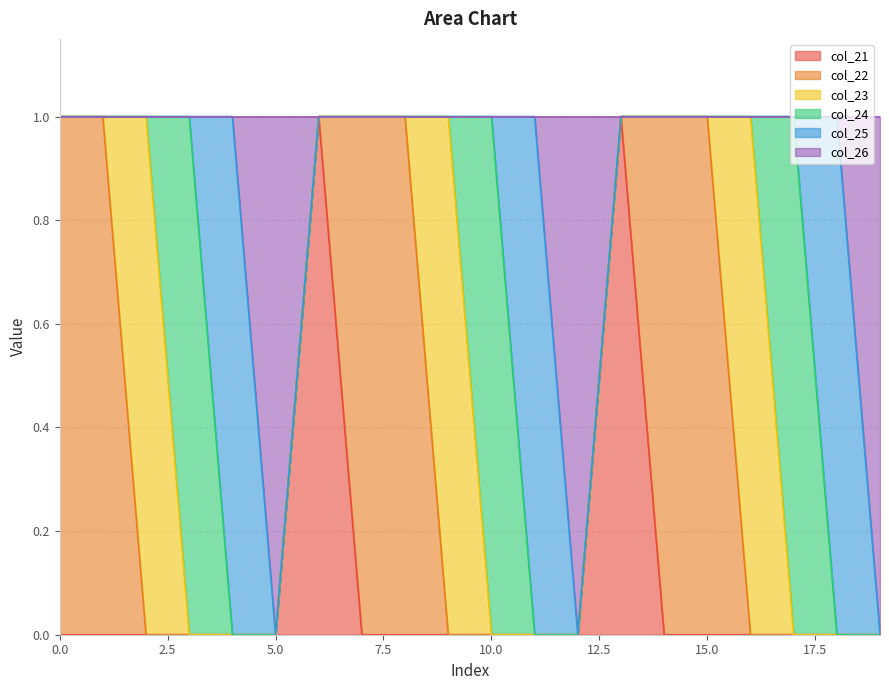

Does the chart display data point markers on the line(s)?

No